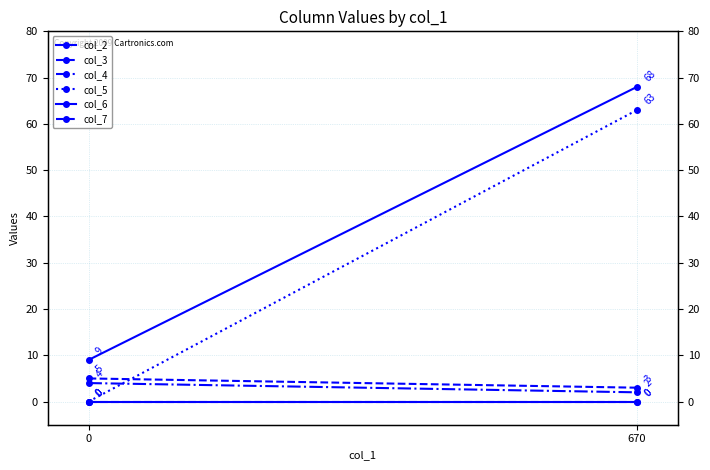

Count the col_2 values in the range 9 to 68.

2